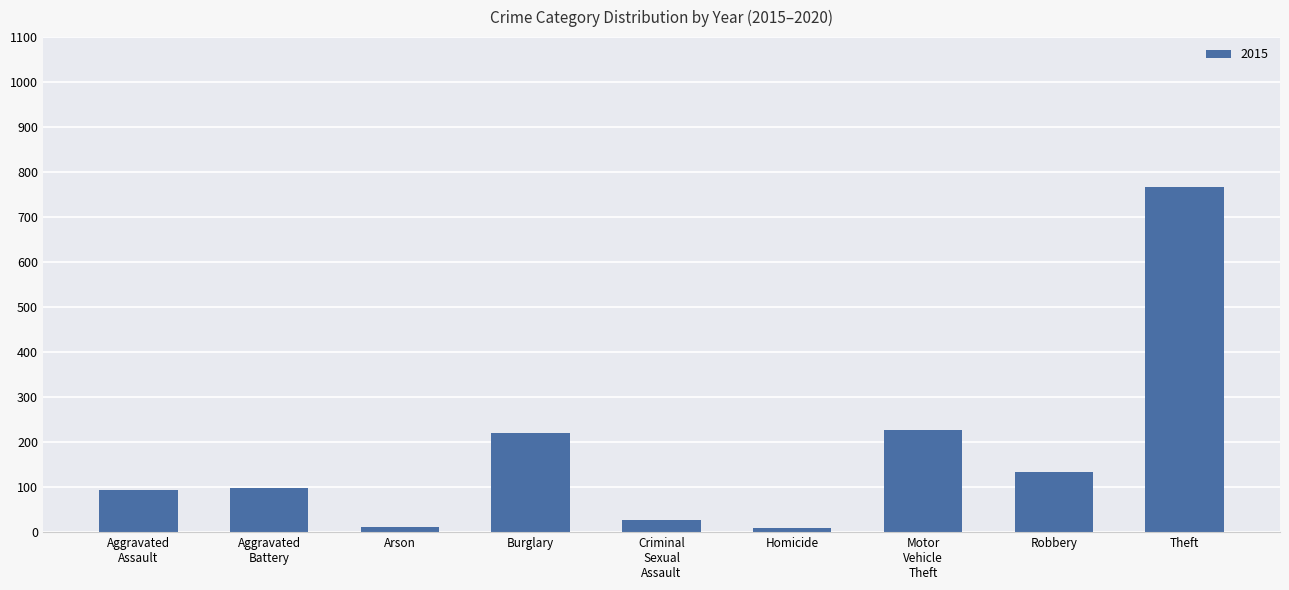

Count the number of categories in the chart.

9